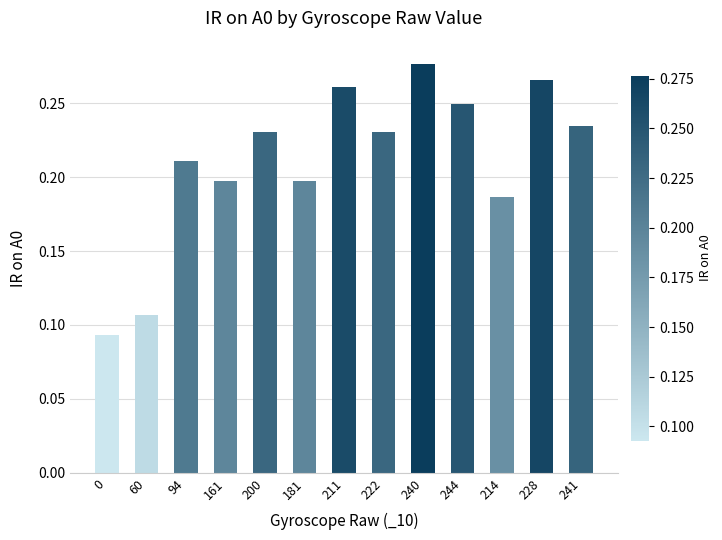

What is the label of the 6th bar from the right?

222